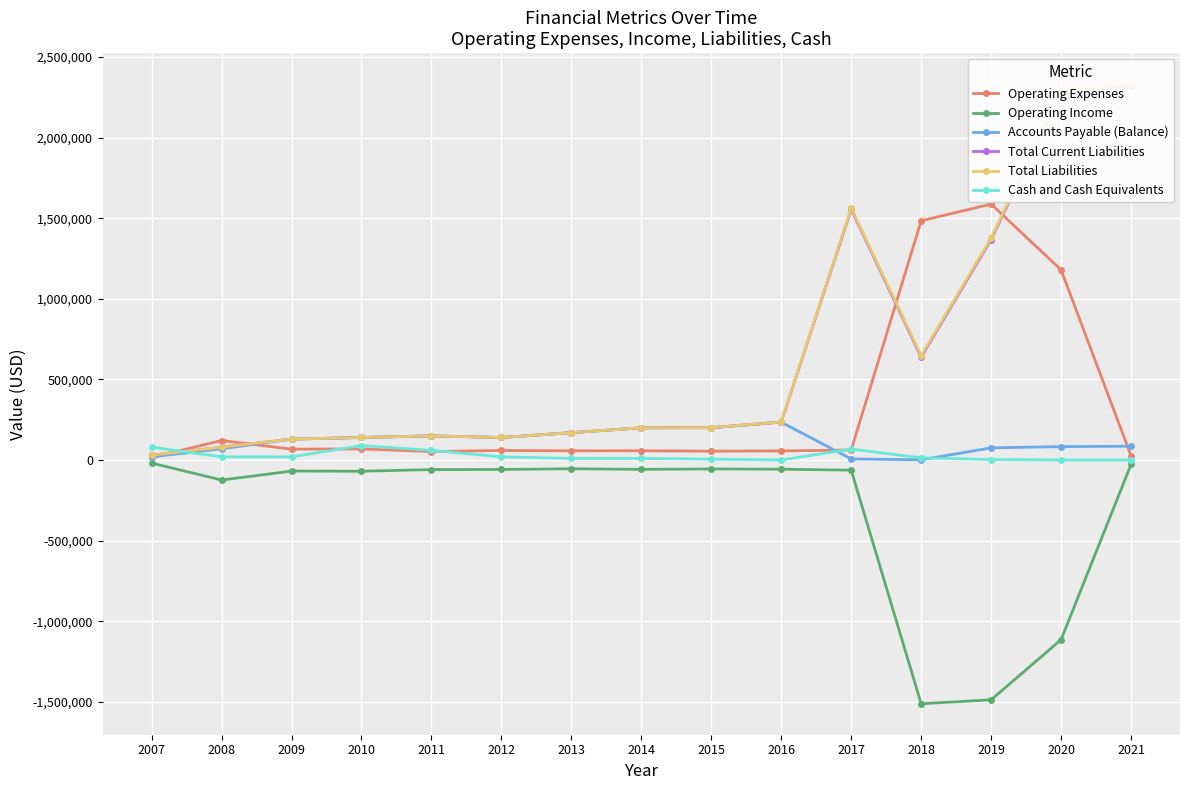

True or false: Operating Income and Accounts Payable (Balance) cross at least once.

False